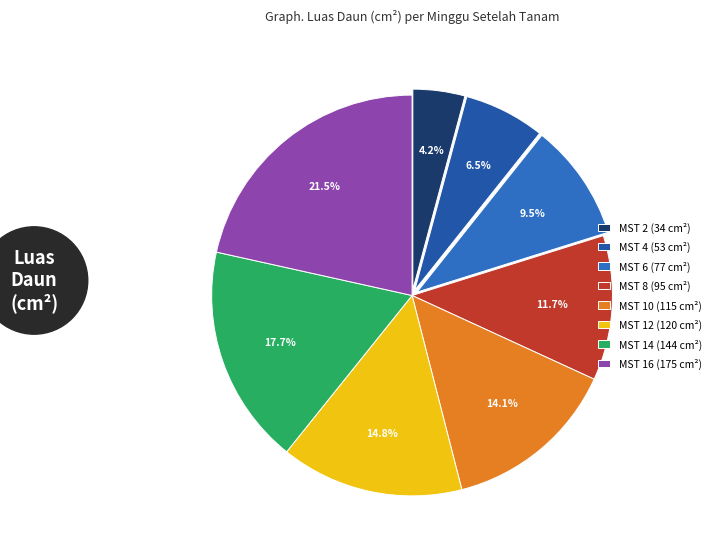

Which category has the smallest portion of the pie?

MST 2 (34 cm²)